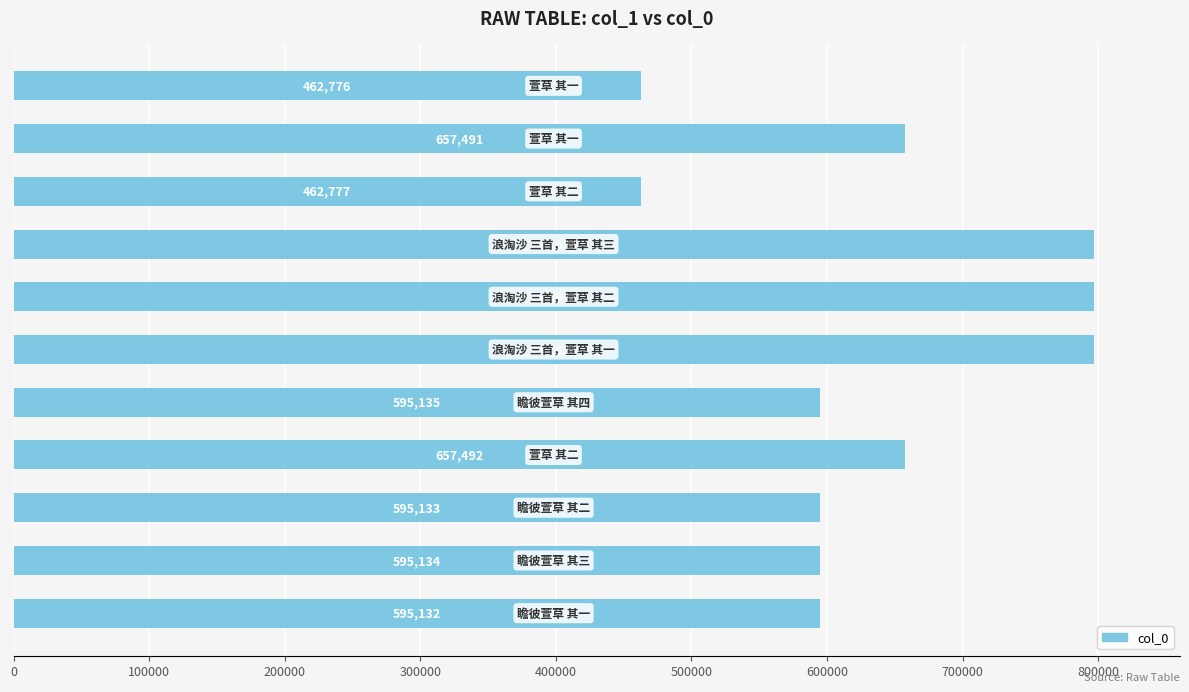

What is the minimum value shown in the chart?

462776